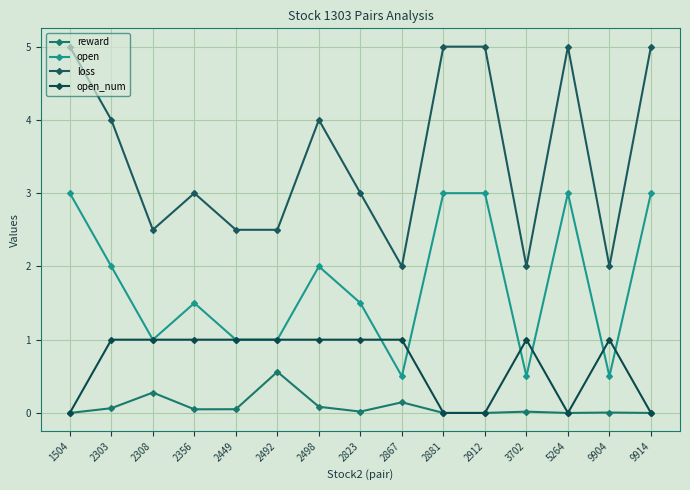

Is this an area chart (filled region under the line)?

No